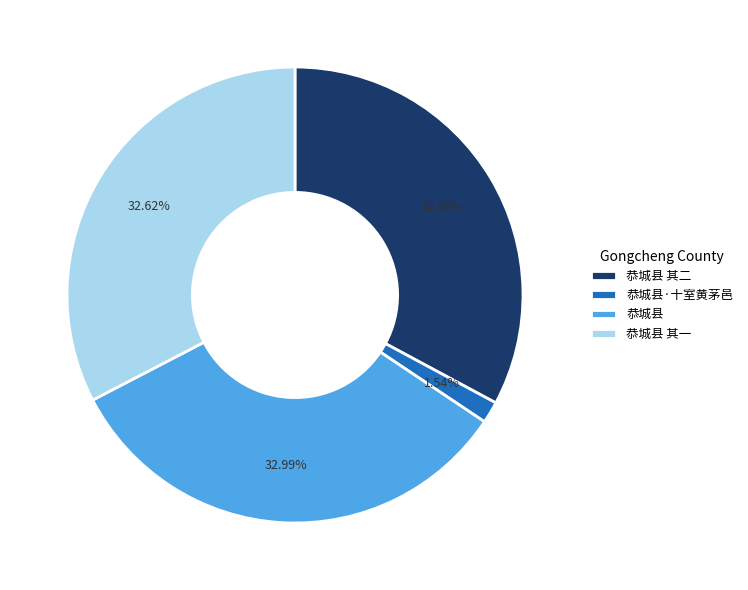

Combined, do 恭城县 and 恭城县·十室黄茅邑 account for over 50%?

No